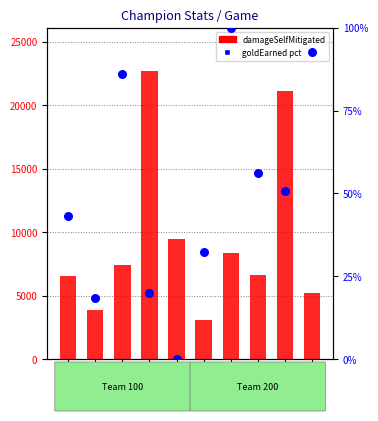

What is the total value across all series at Galio?

22705.9